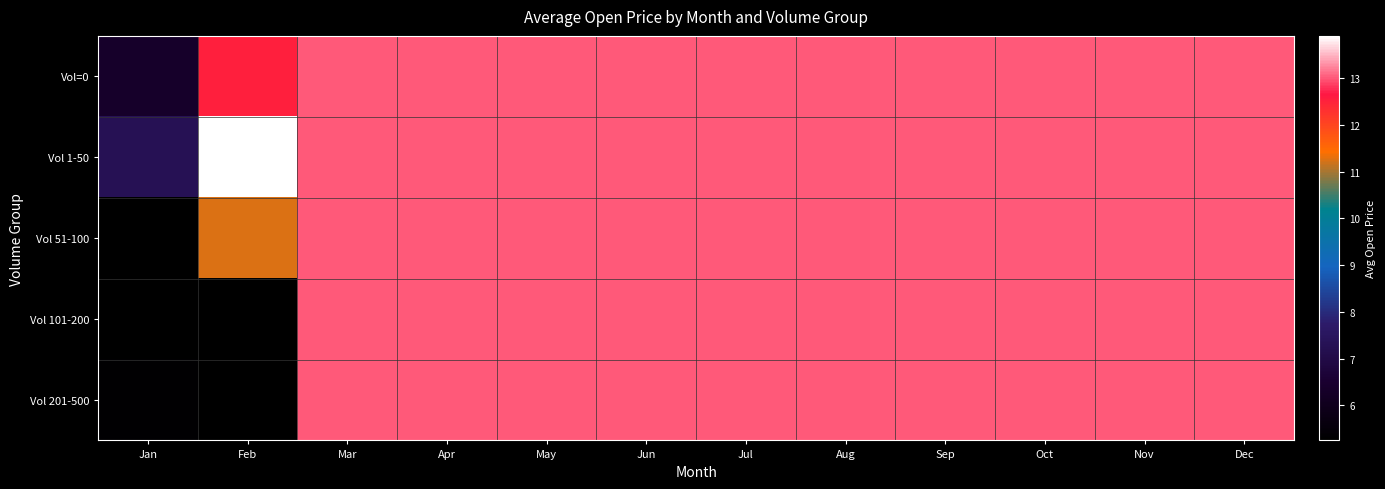

What value does the Vol 1-50 series have at Sep?

13.0